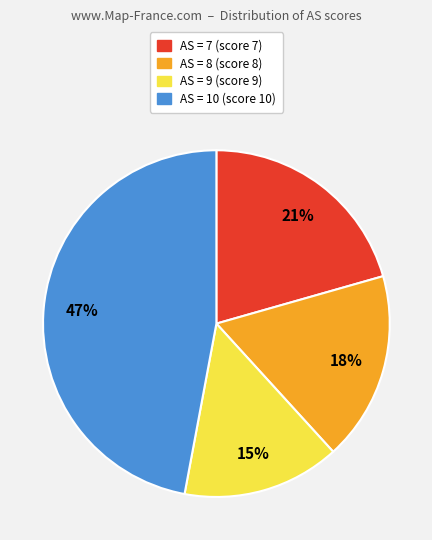

The AS = 8 slice represents 25% of the pie. True or false?

False